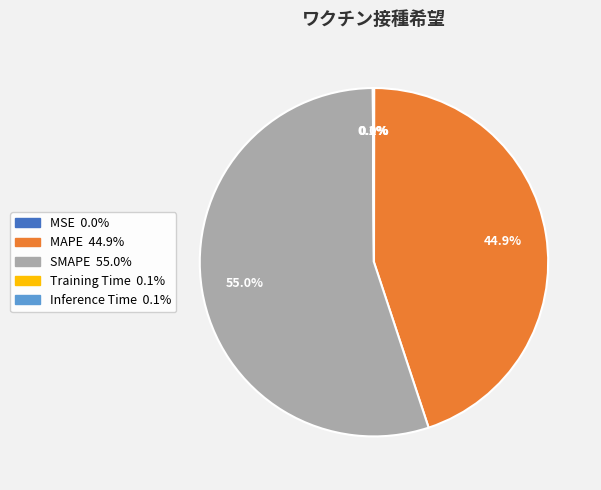

Is there a majority slice in this chart?

Yes